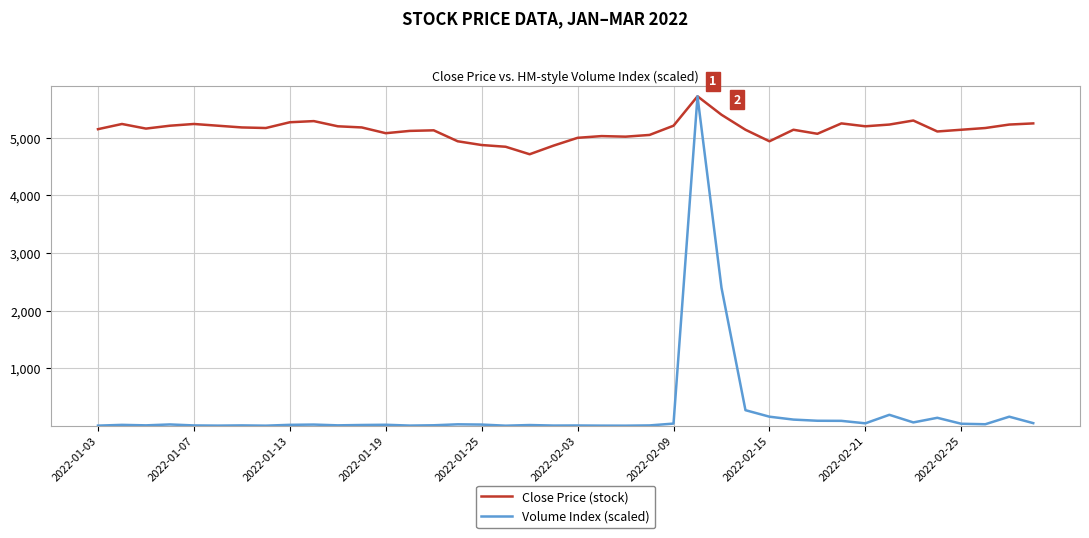

Rank the series by their average value, from lowest to highest.

Volume Index (scaled), Close Price (stock)